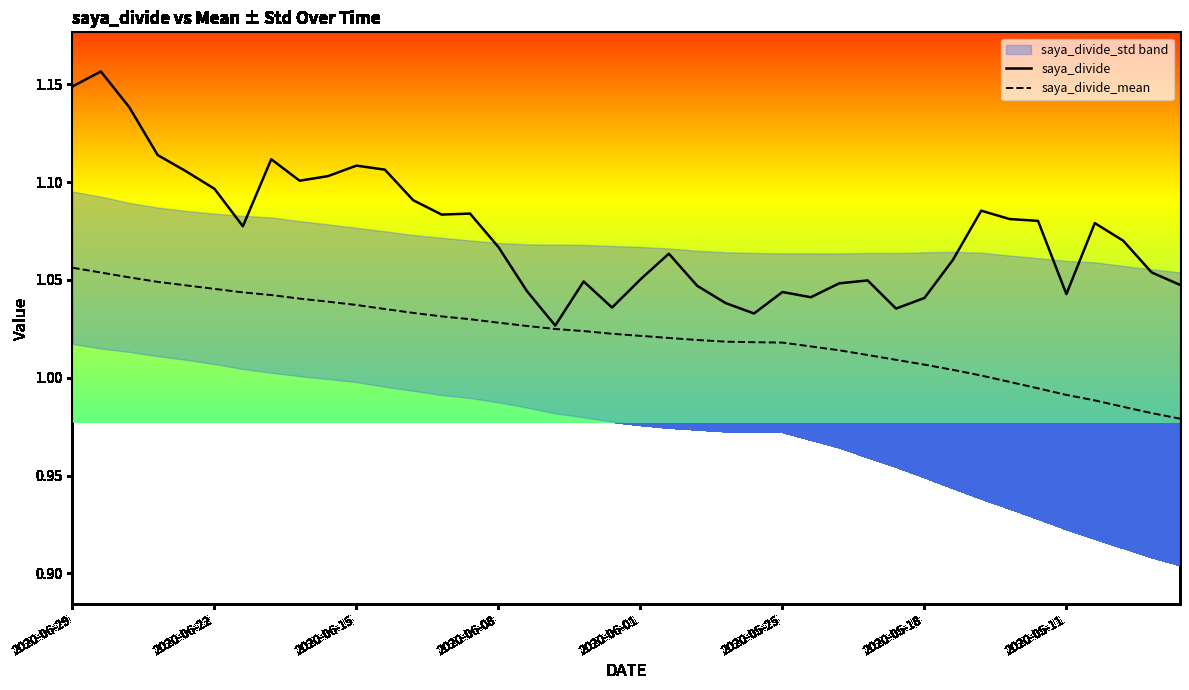

True or false: saya_divide_mean has a value of 0.4 at 2020-06-22.

False